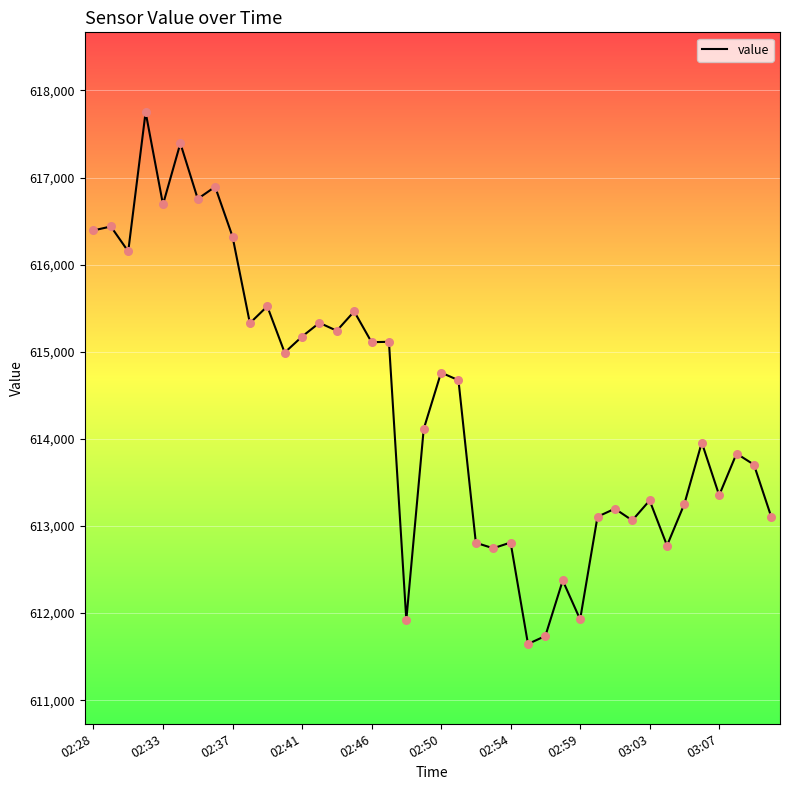

What is the maximum value shown in the chart?

617751